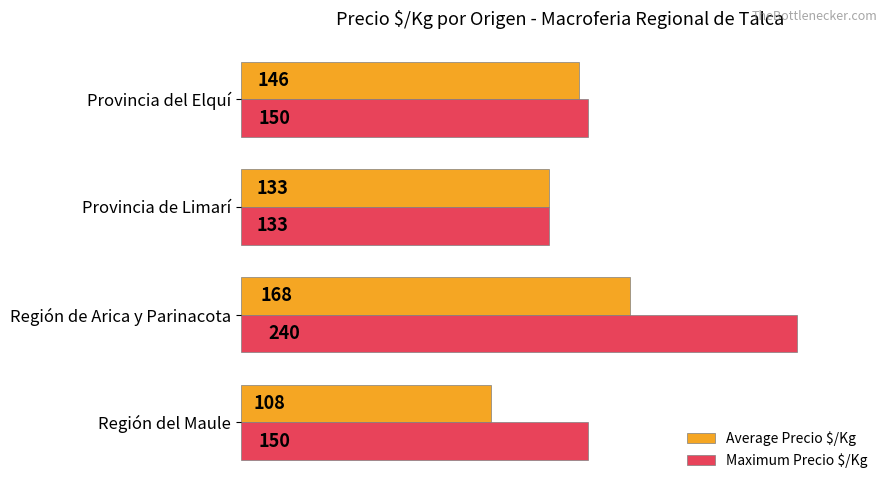

At which category is the sum across all series the highest?

Región de Arica y Parinacota